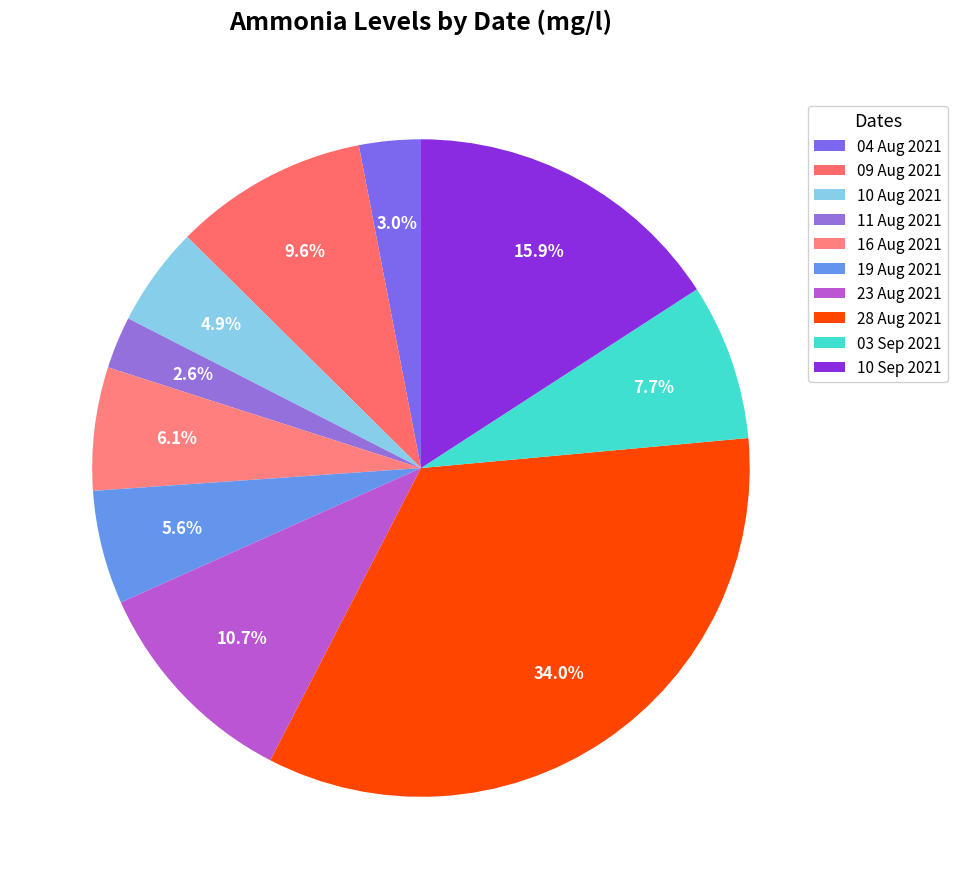

To the nearest percent, what is the difference between the 19 Aug 2021 and 28 Aug 2021 slice percentages?

28%